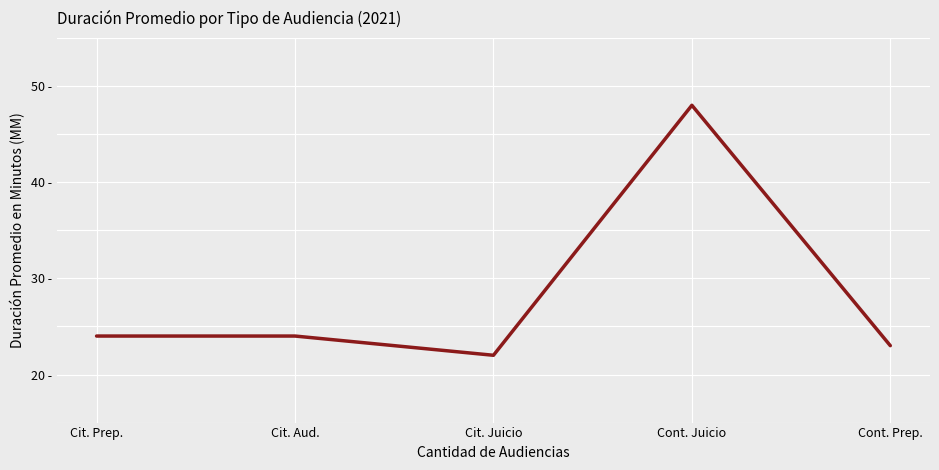

List the labels in order of value, smallest first.

Cit. Juicio, Cont. Prep., Cit. Prep., Cit. Aud., Cont. Juicio